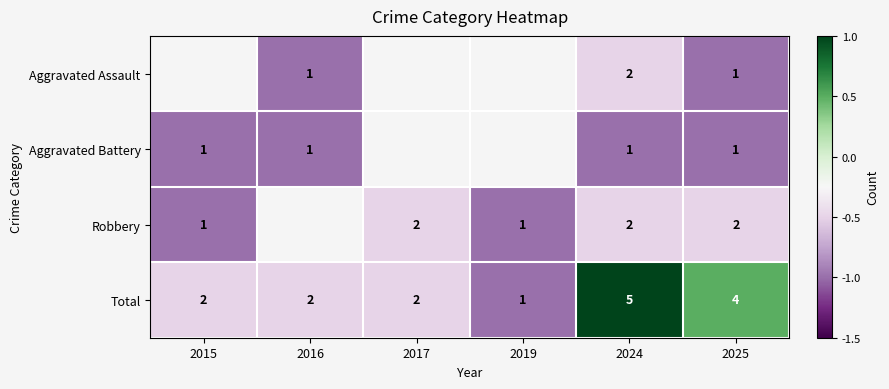

Which series has the largest total across all categories?

Total